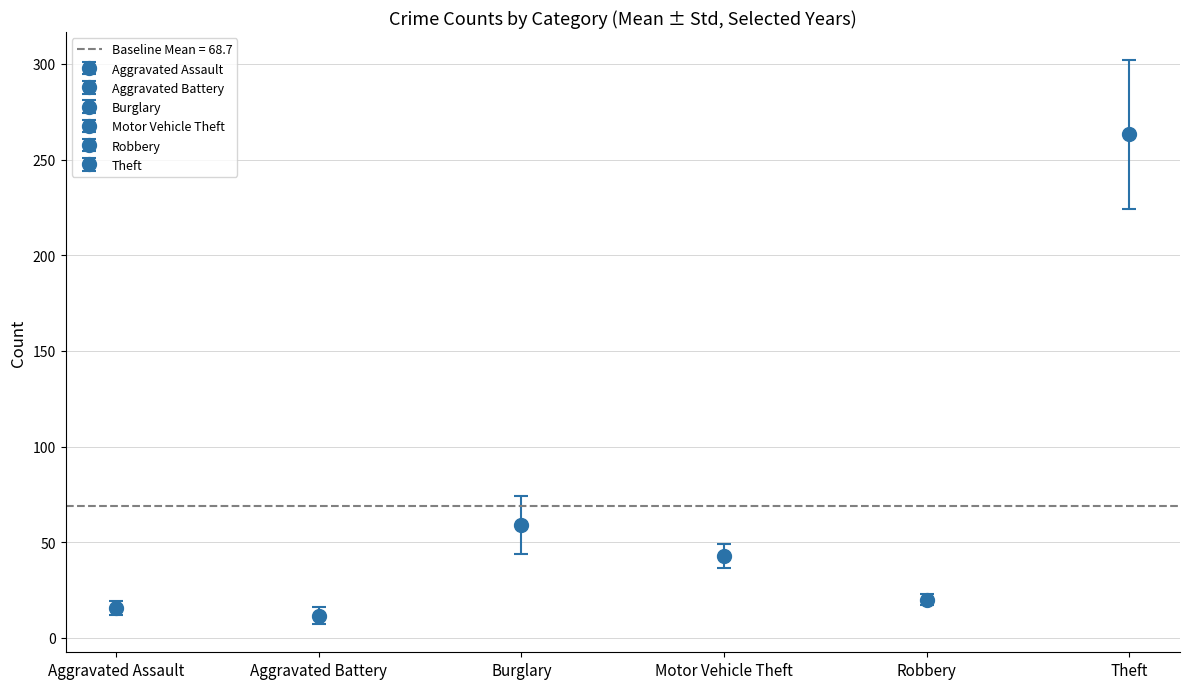

How many categories are shown in the chart?

6